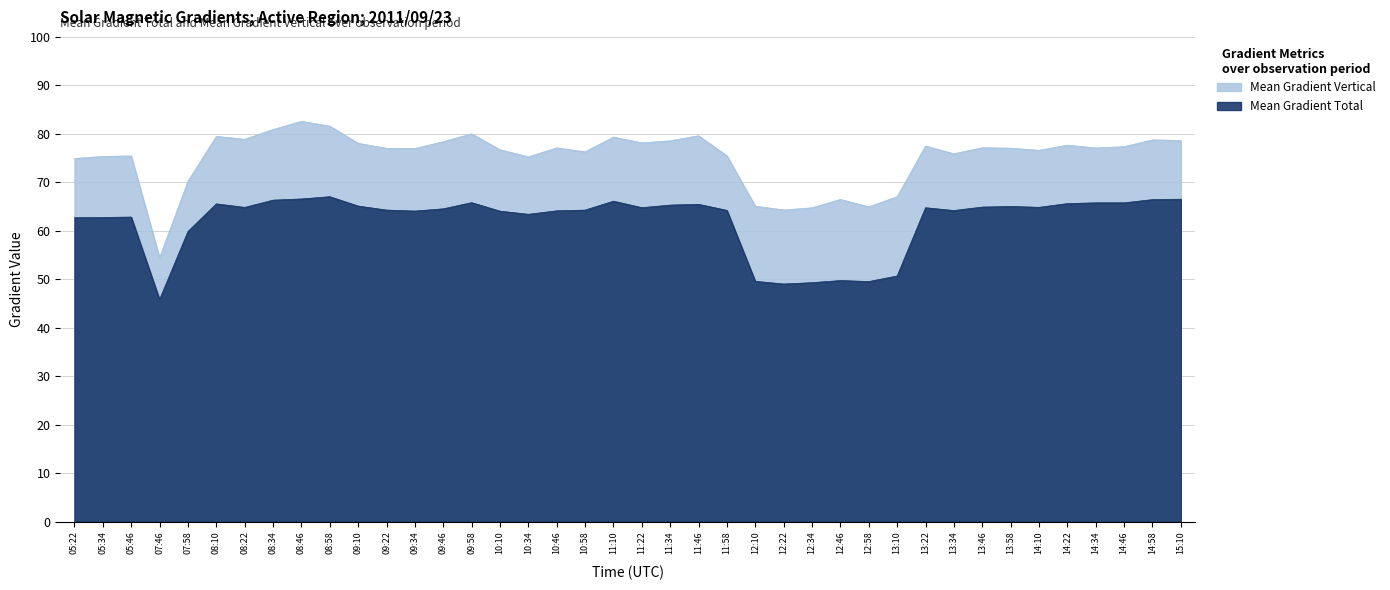

Which series has the largest total across all categories?

Mean Gradient Vertical